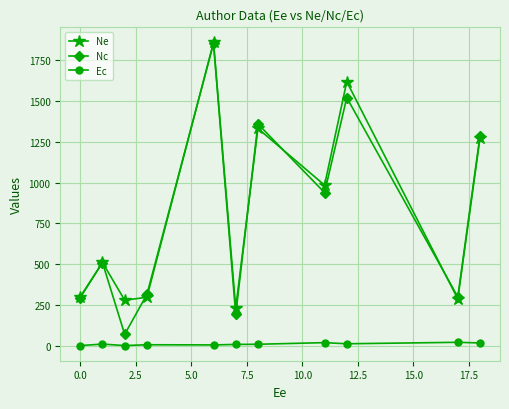

At how many categories does at least one series exceed 1208?

4